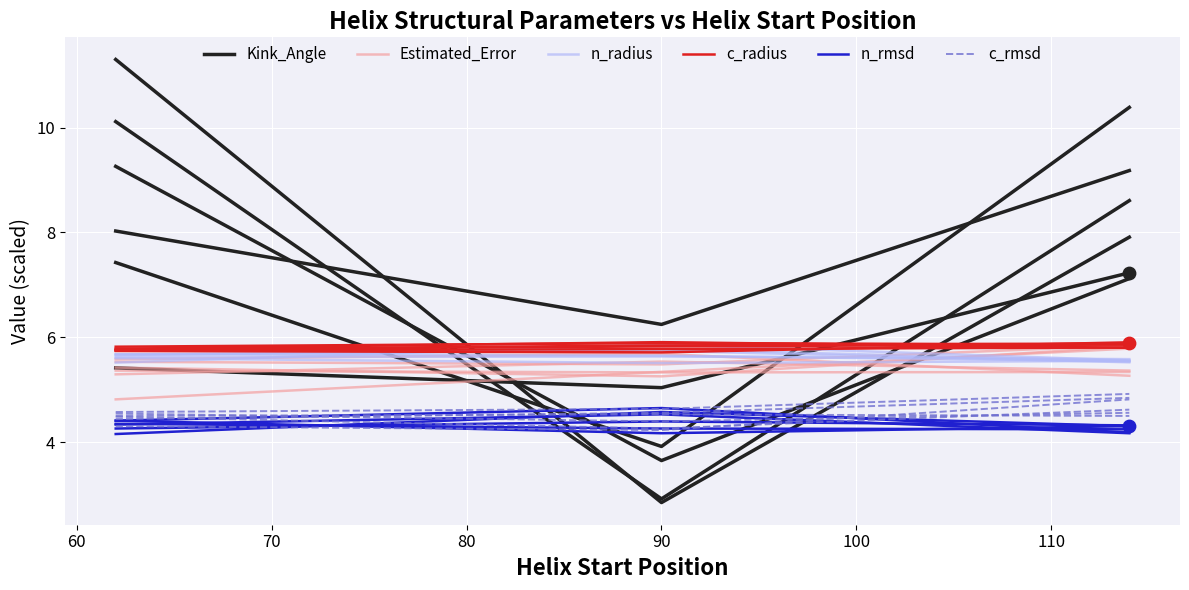

Which series has the largest Y range (max minus min)?

Kink_Angle